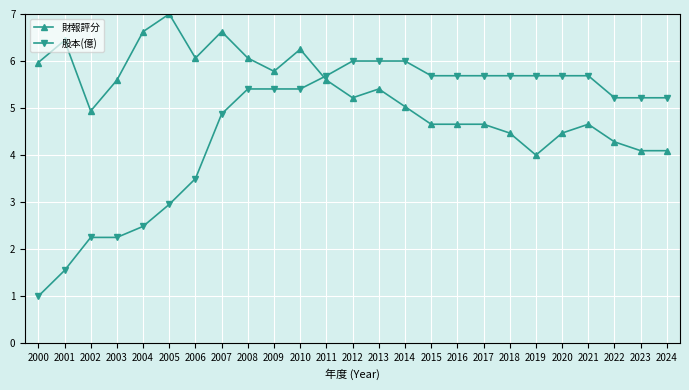

Which series has the largest total across all categories?

財報評分